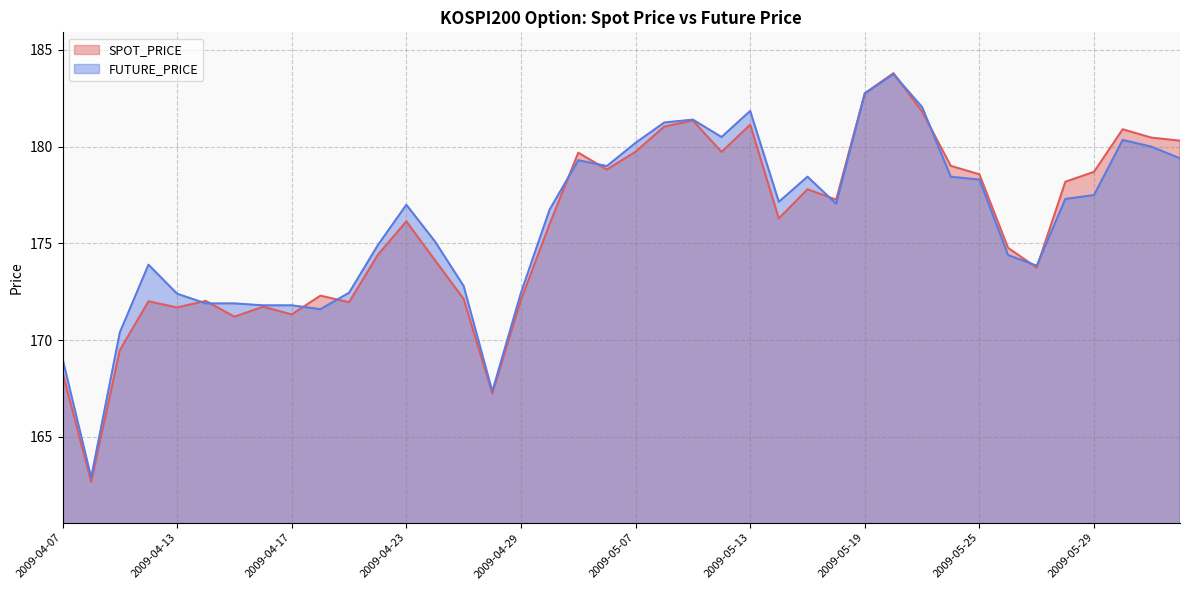

How many intersections are there between SPOT_PRICE and FUTURE_PRICE?

11